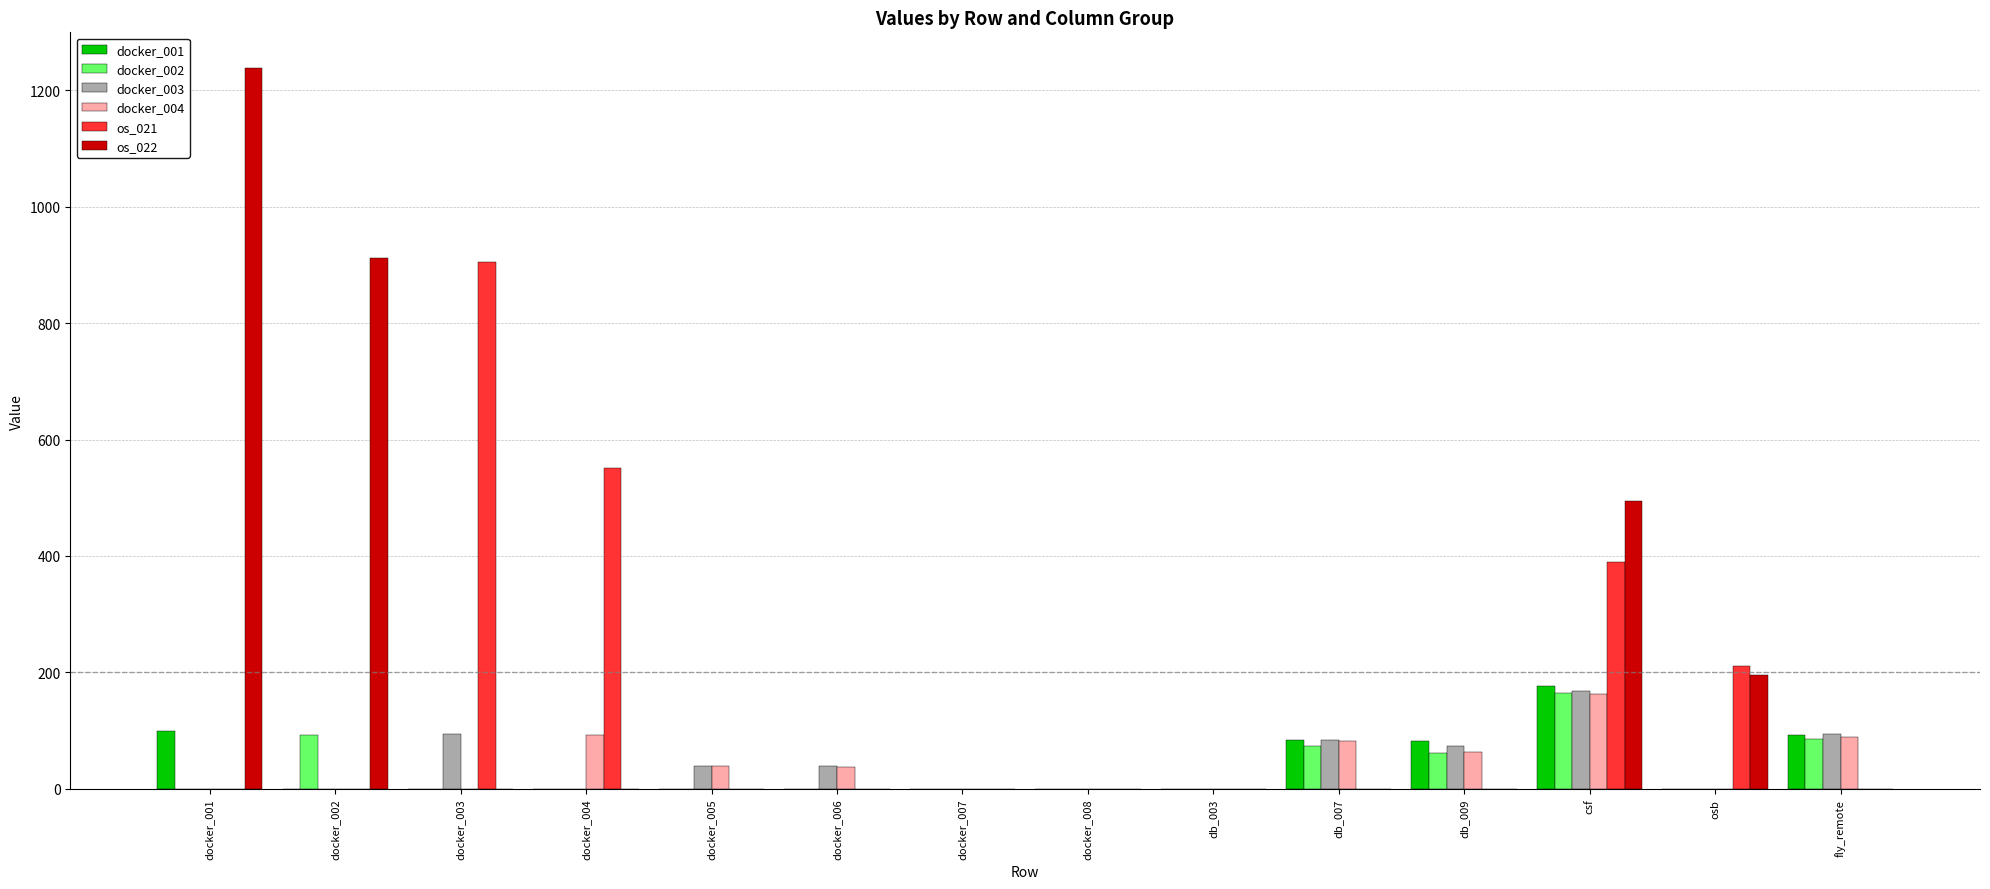

How many groups of bars are there?

14